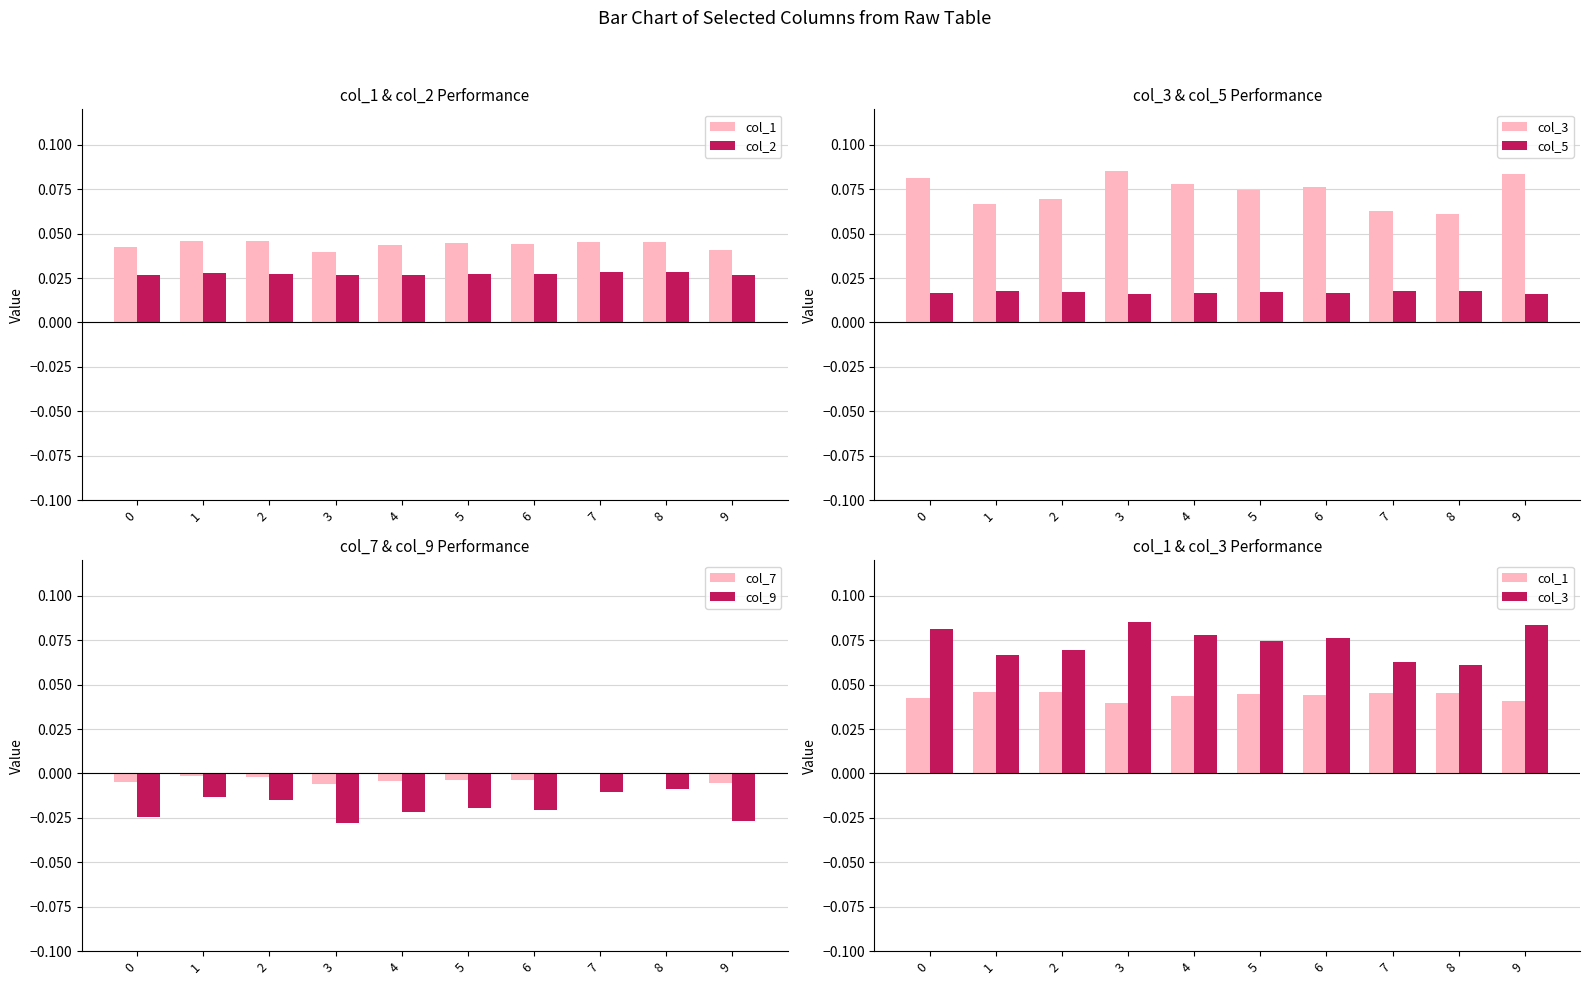

Is it true that col_7 equals 0.0 at 8?

True